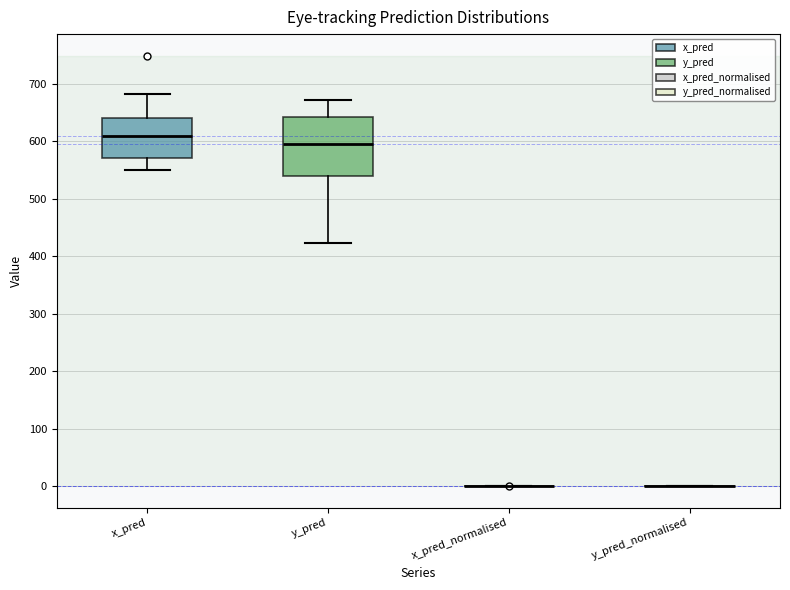

Where does the upper whisker of the box for y_pred end on the y-axis? The values are not printed on the chart, so give them approximately, as read against the axis.

670